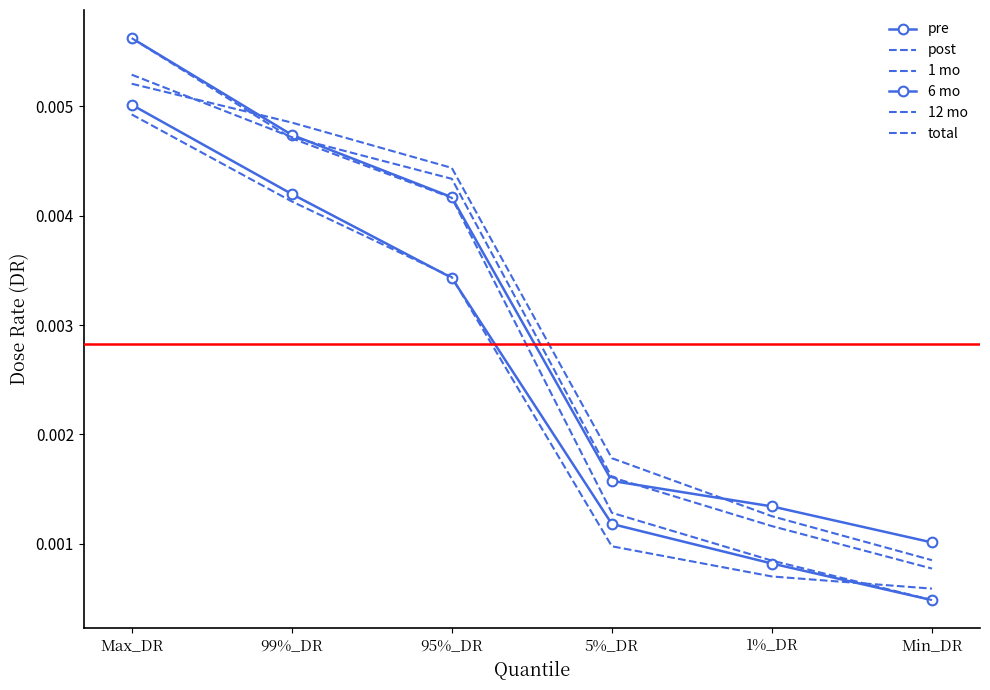

Count the 6 mo values in the range 0 to 1.

6